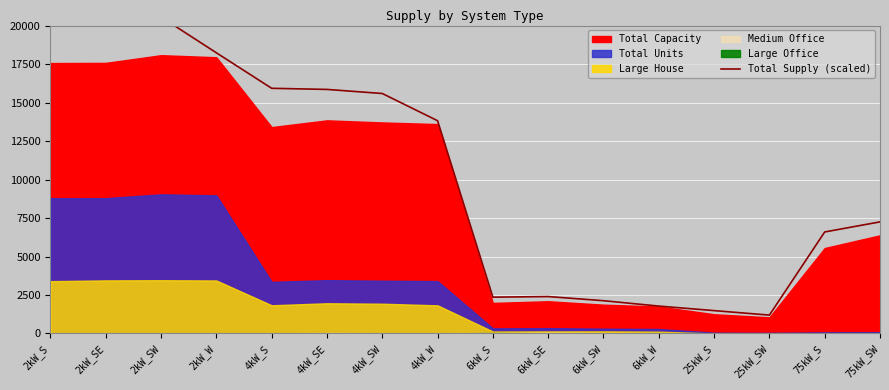

What position from the right is 2kW_SE?

15